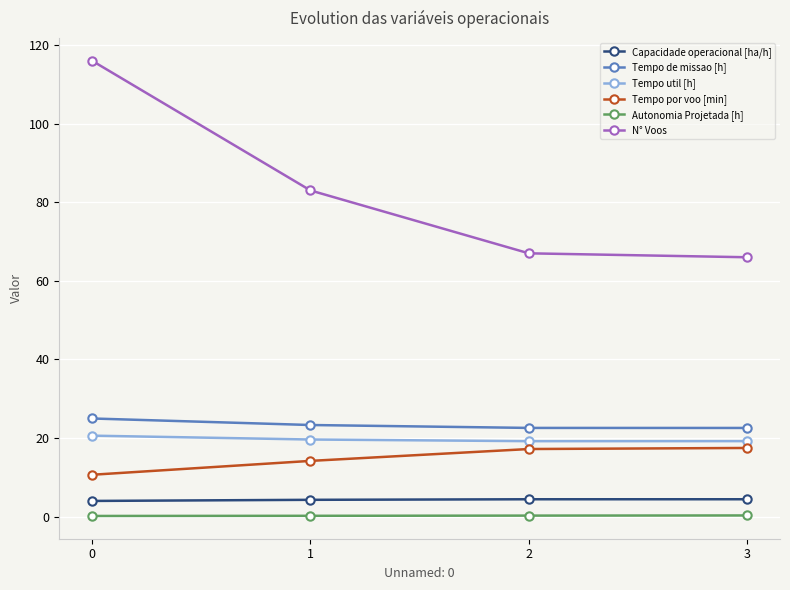

True or false: Tempo util [h] has more than 1 points higher than both neighbors.

False